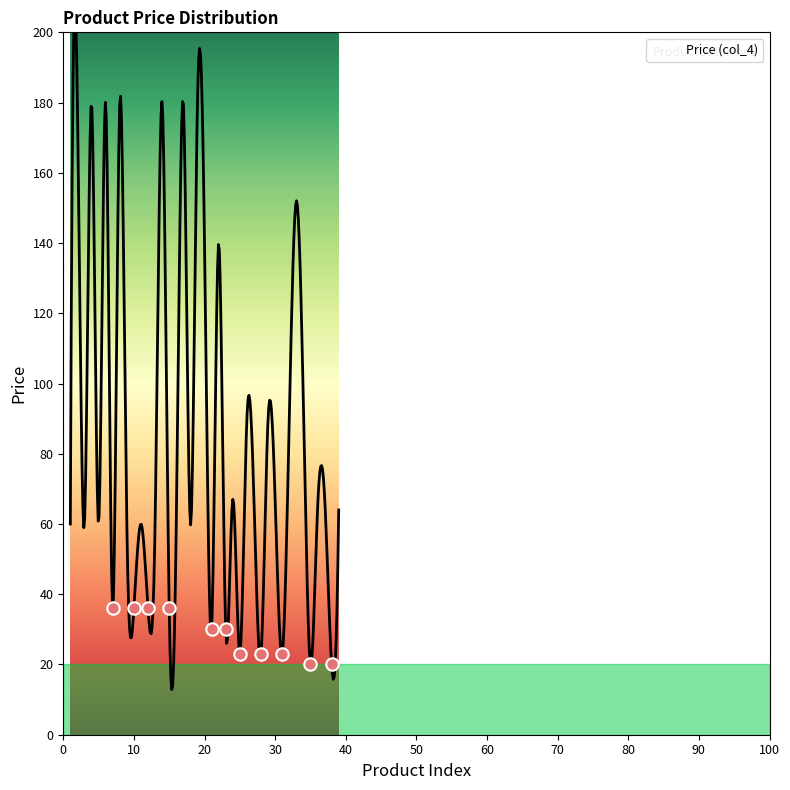

Approximately how many times larger is the value at 9 compared to 1?

1.0